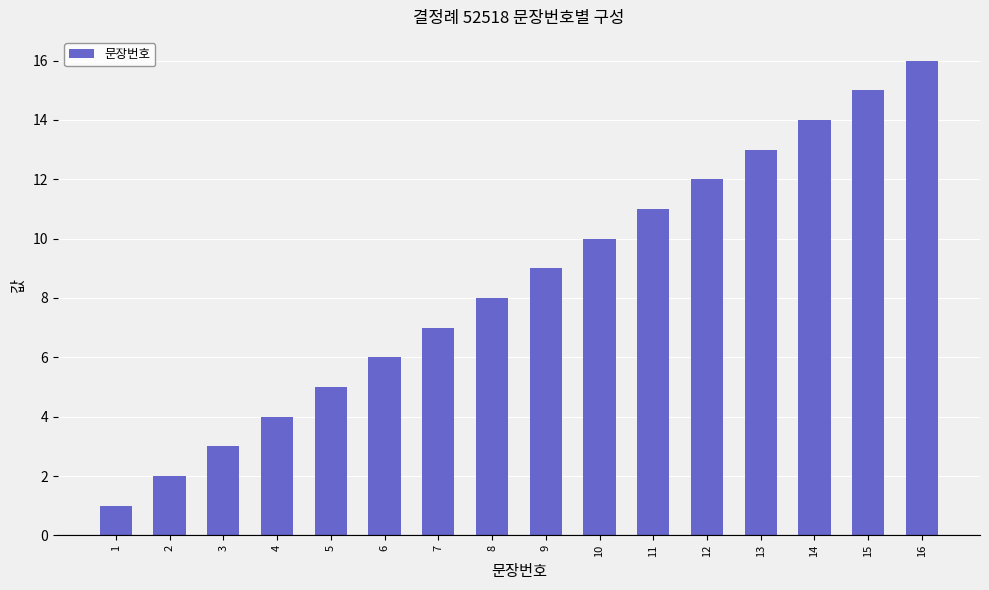

Reading left to right, extract all data points from this chart.

1=1	2=2	3=3	4=4	5=5	6=6	7=7	8=8	9=9	10=10	11=11	12=12	13=13	14=14	15=15	16=16